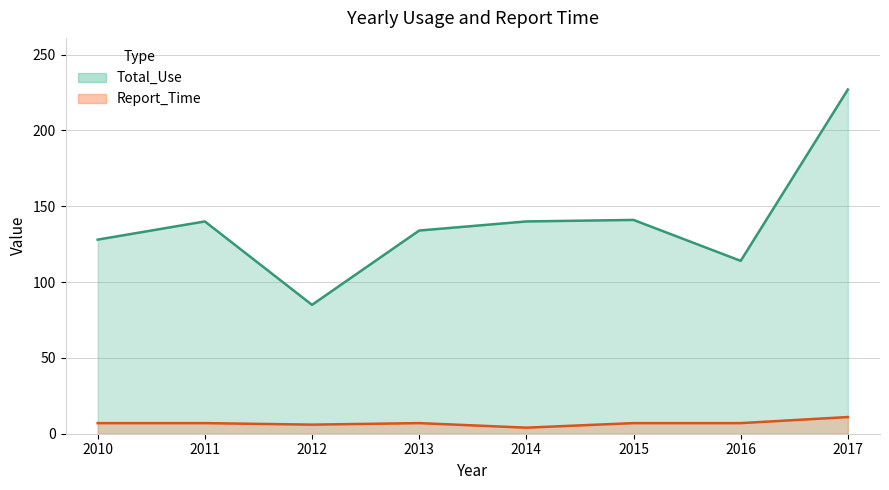

Which series has the largest total across all categories?

Total_Use